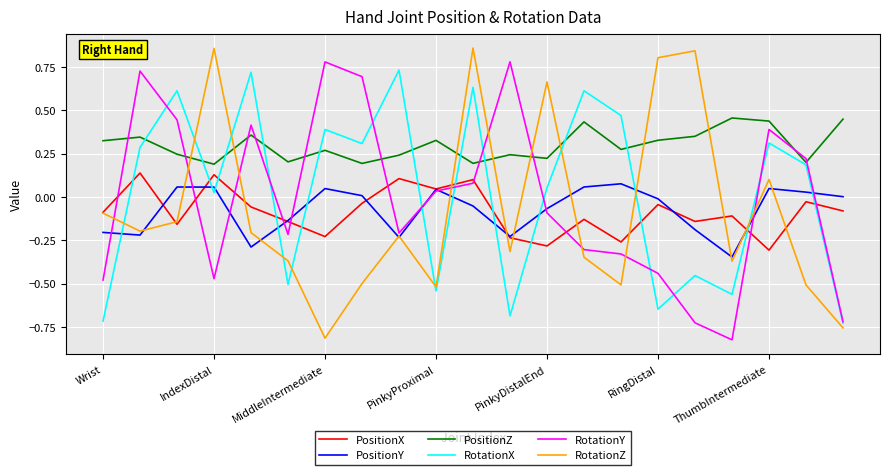

After their last crossing, which series has the higher values: RotationY or PositionZ?

PositionZ